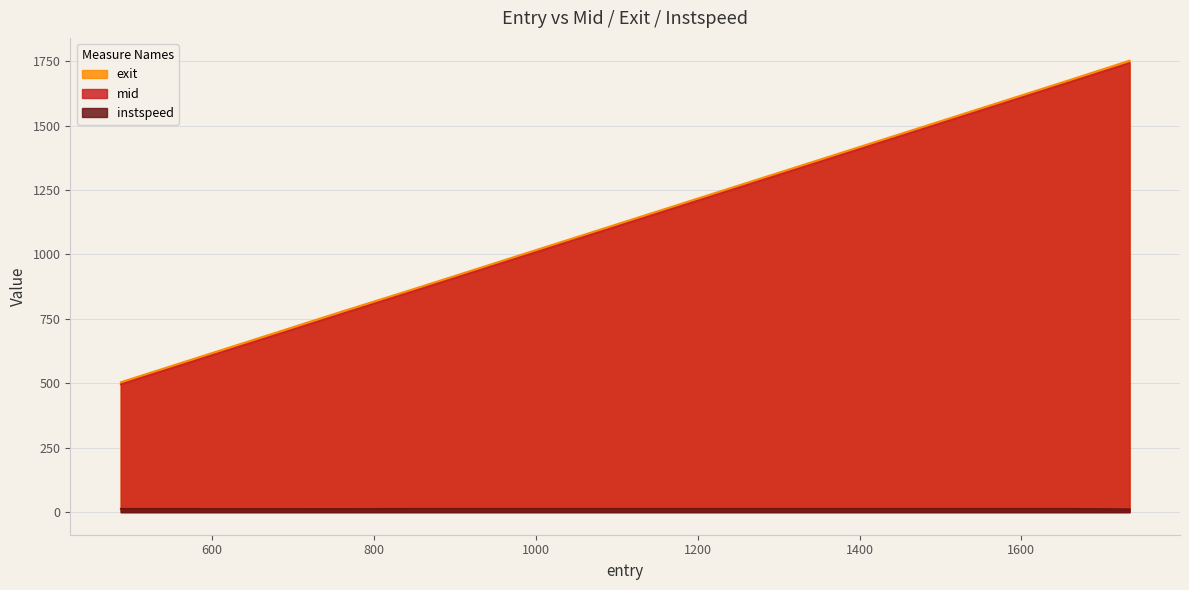

What is the difference between the maximum and minimum values in the instspeed series?

1.8